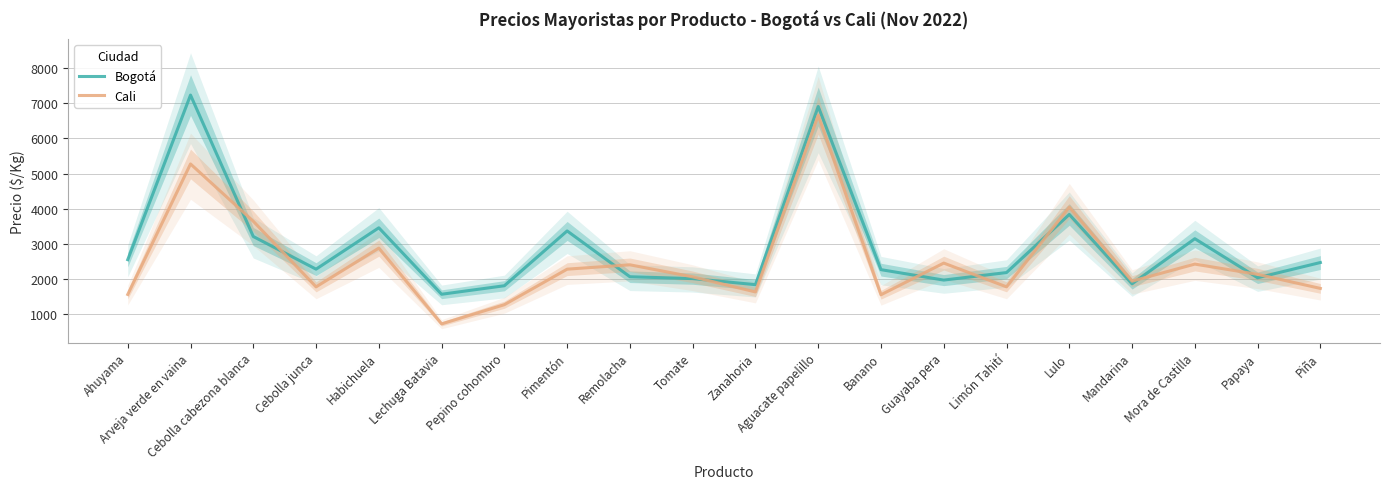

What is the average value of the Cali series?

2512